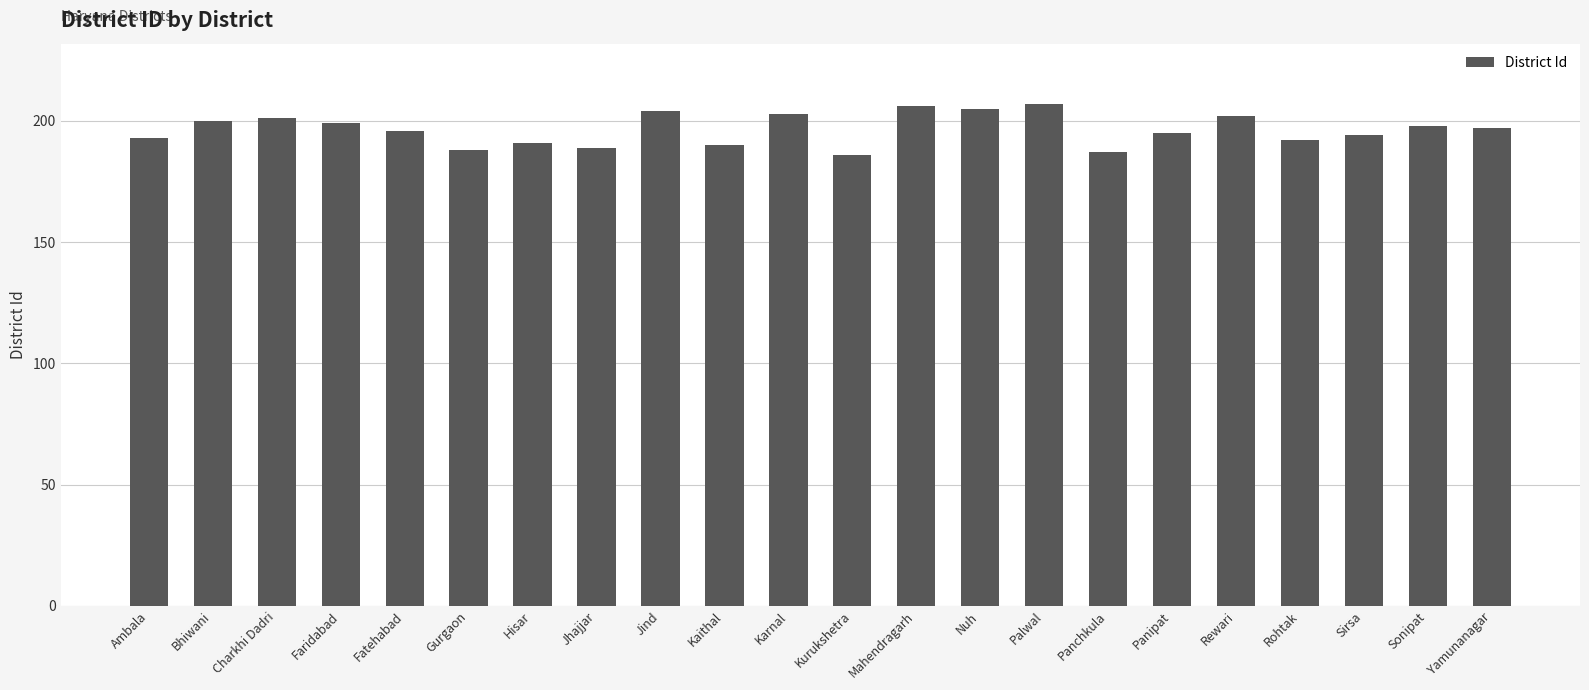

What is the value of the 19th bar from the left?

192